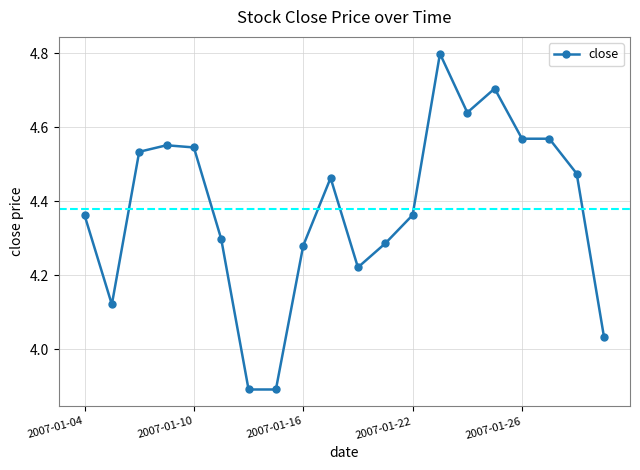

What is the sum of all values?

87.6